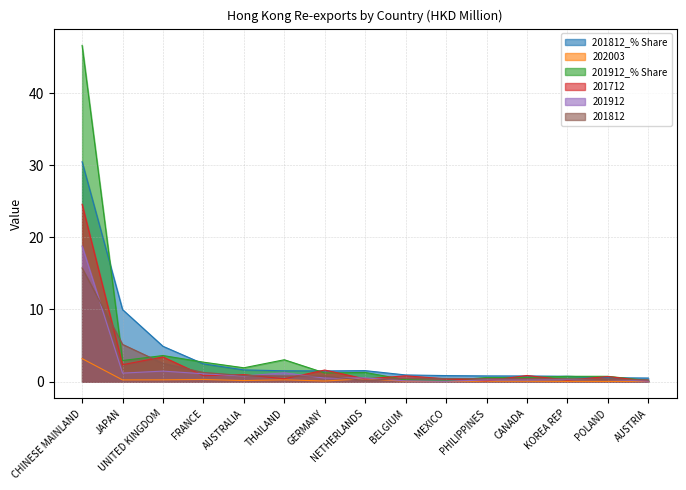

Which series has the widest spread of values?

201912_% Share